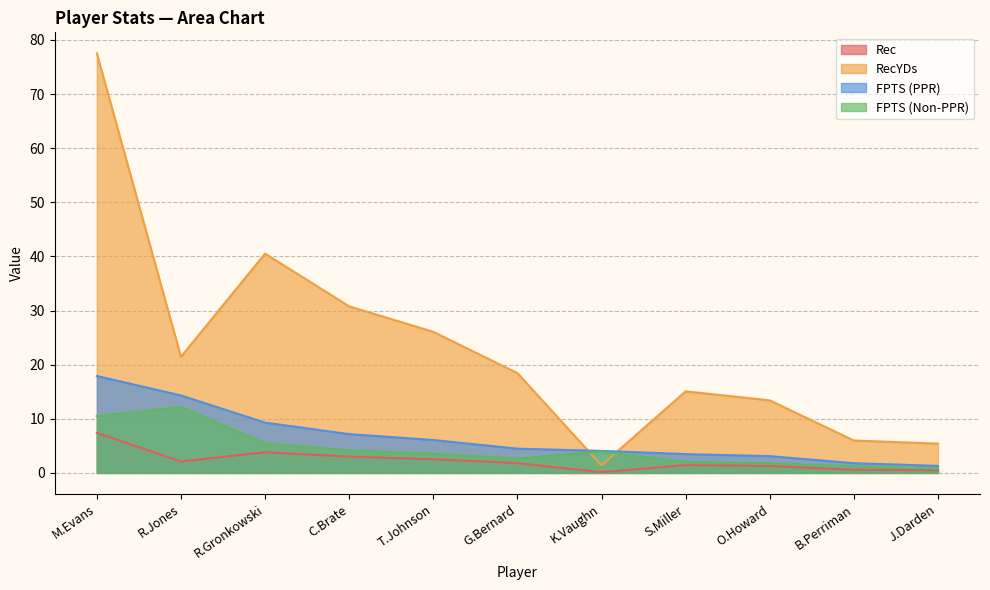

What is the sum of all Rec values?

24.6